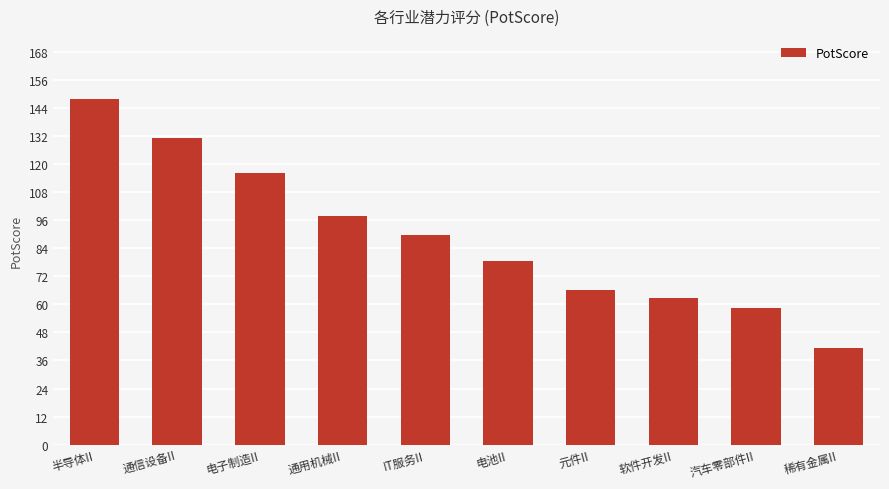

True or false: the data shows 40.1 at 通用机械II.

False